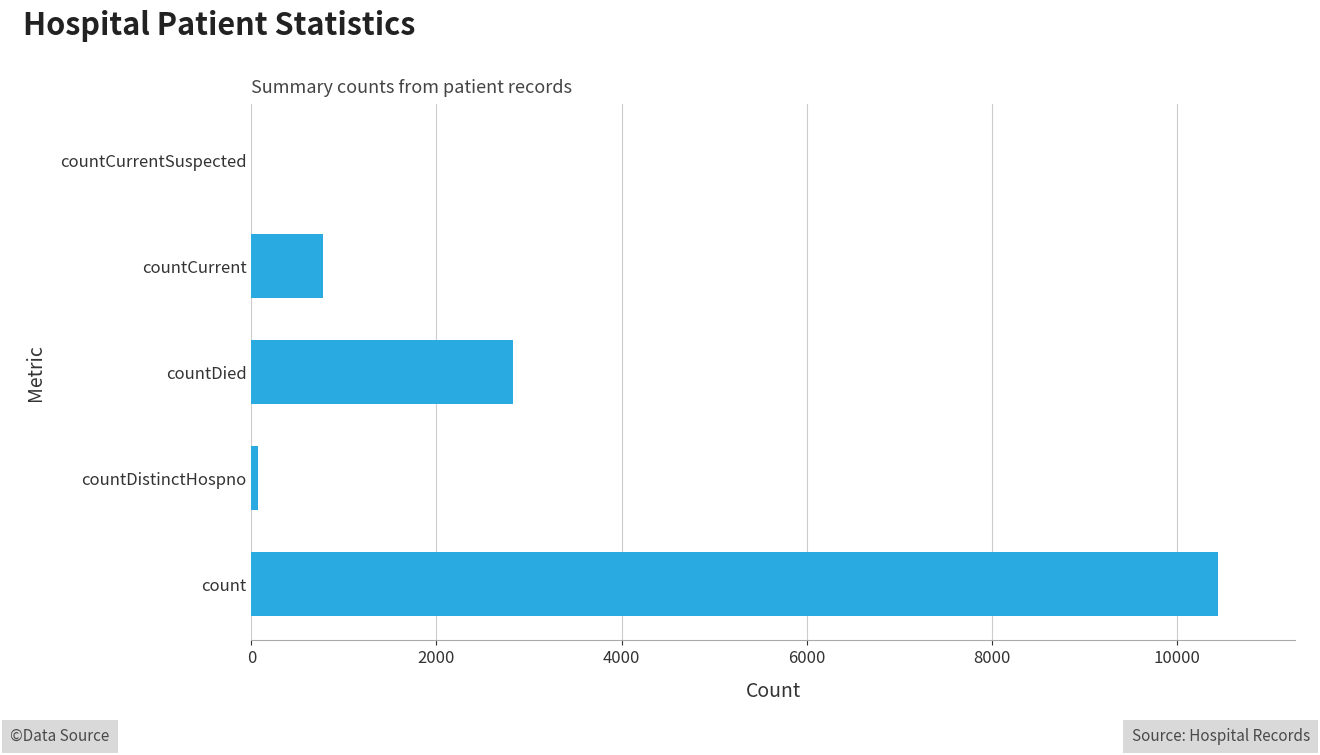

How many distinct data groups are displayed?

1